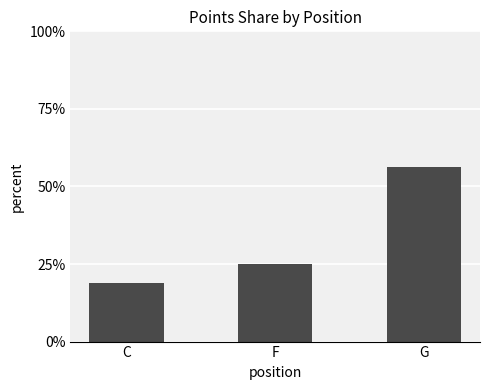

What is the average value?

33.3